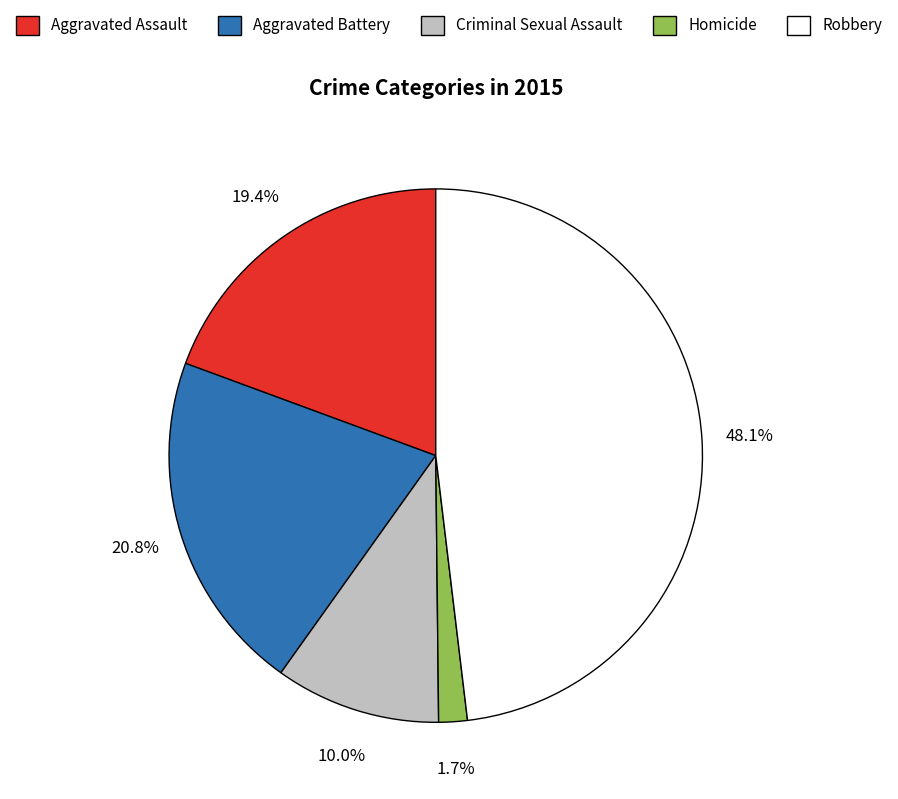

Rank the categories by value from highest to lowest.

Robbery, Aggravated Battery, Aggravated Assault, Criminal Sexual Assault, Homicide